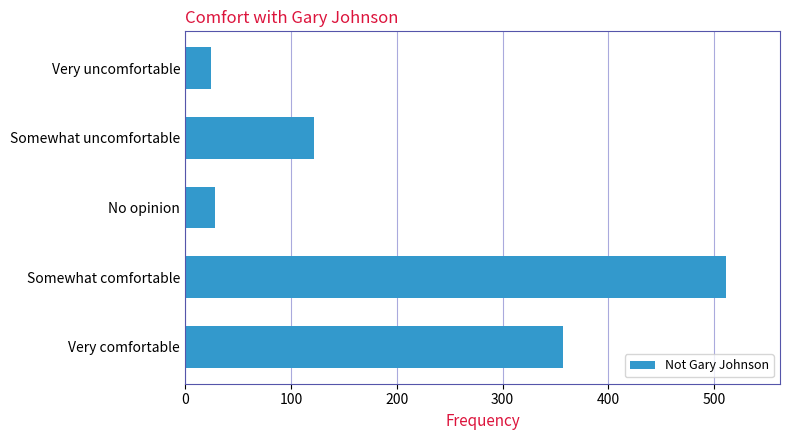

Is it true that the value at Somewhat uncomfortable is 122?

True